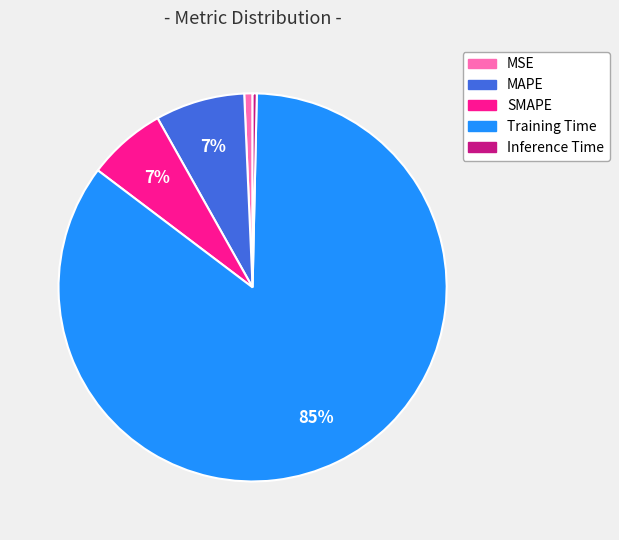

The SMAPE slice represents 7% of the pie. True or false?

True